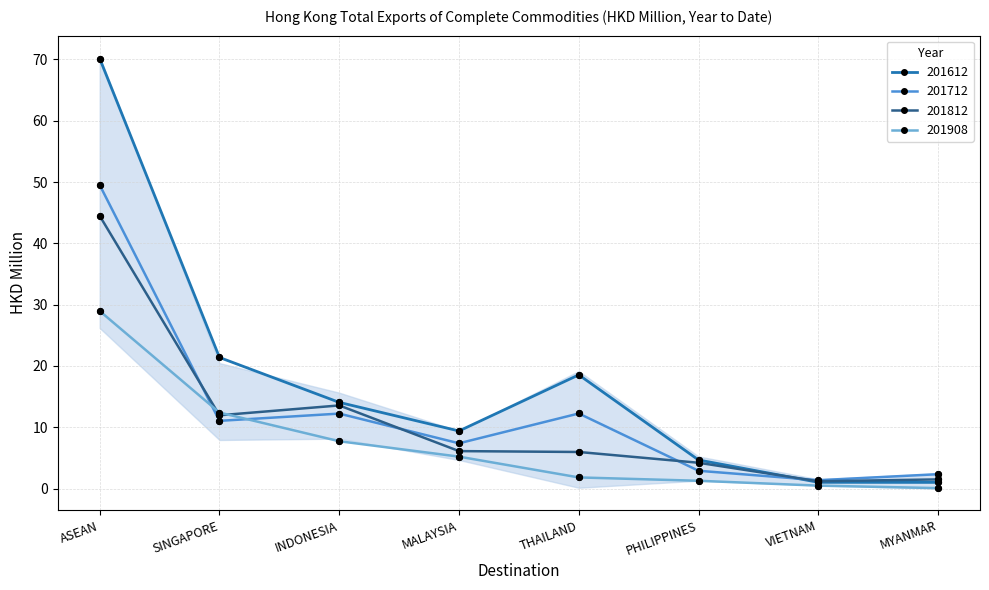

What are all the series names shown in the legend?

201612, 201712, 201812, 201908